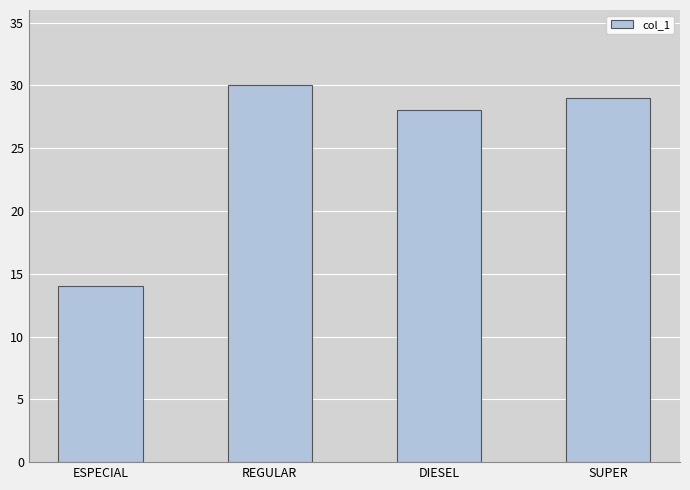

Where is the data nearest to the value 22?

DIESEL